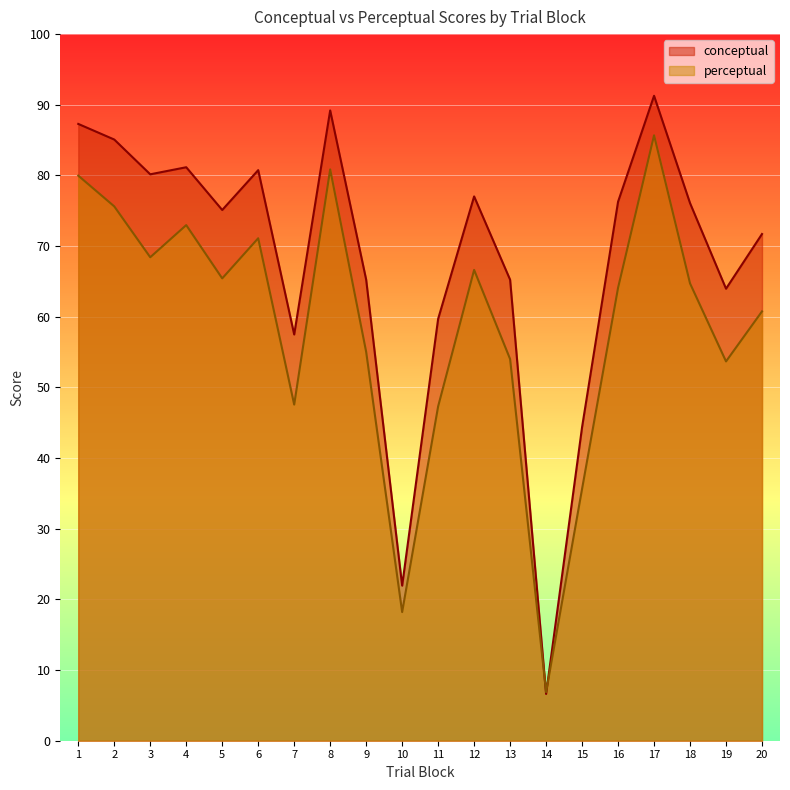

What are all the series names shown in the legend?

conceptual, perceptual